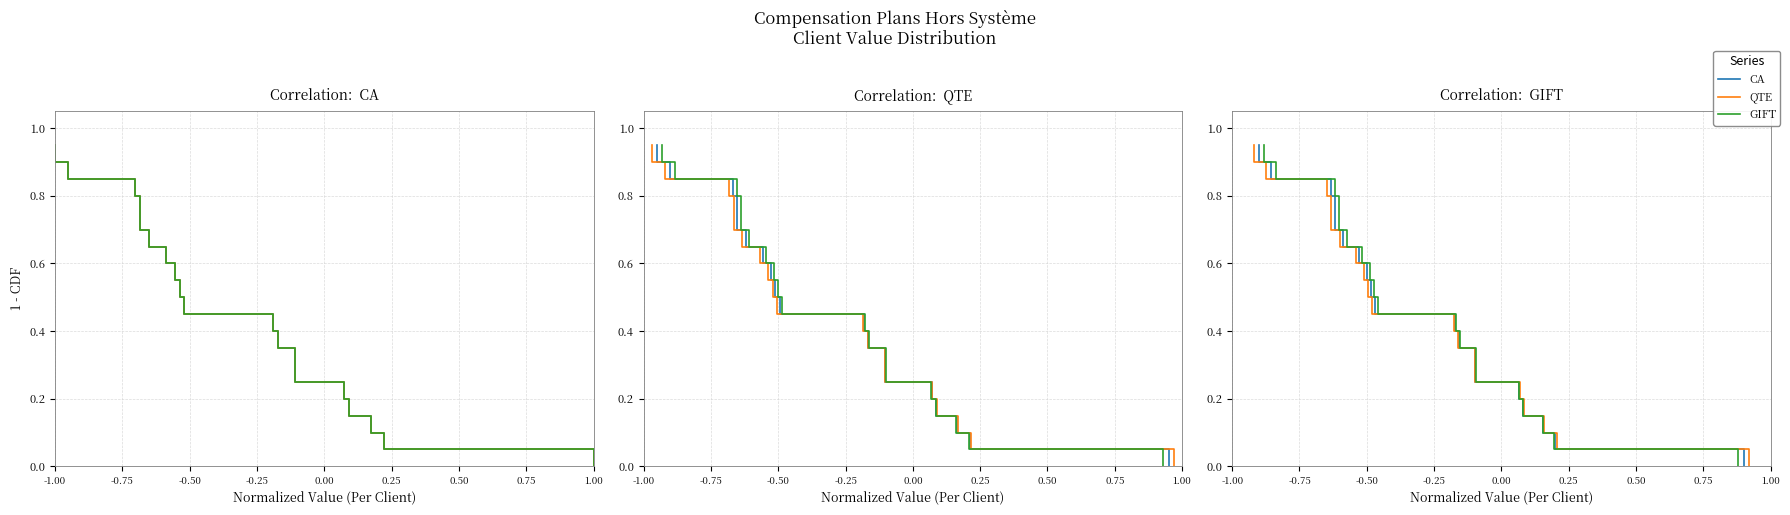

Reading left to right, extract all data points from this chart.

CA: 0.9	0.9	0.8	0.8	0.8	0.7	0.7	0.6	0.6	0.5	0.4	0.4	0.3	0.3	0.2	0.2	0.2	0.1	0.1	0.0
QTE: 0.9	0.9	0.8	0.8	0.8	0.7	0.7	0.6	0.6	0.5	0.4	0.4	0.3	0.3	0.2	0.2	0.2	0.1	0.1	0.0
GIFT: 0.9	0.9	0.8	0.8	0.8	0.7	0.7	0.6	0.6	0.5	0.4	0.4	0.3	0.3	0.2	0.2	0.2	0.1	0.1	0.0